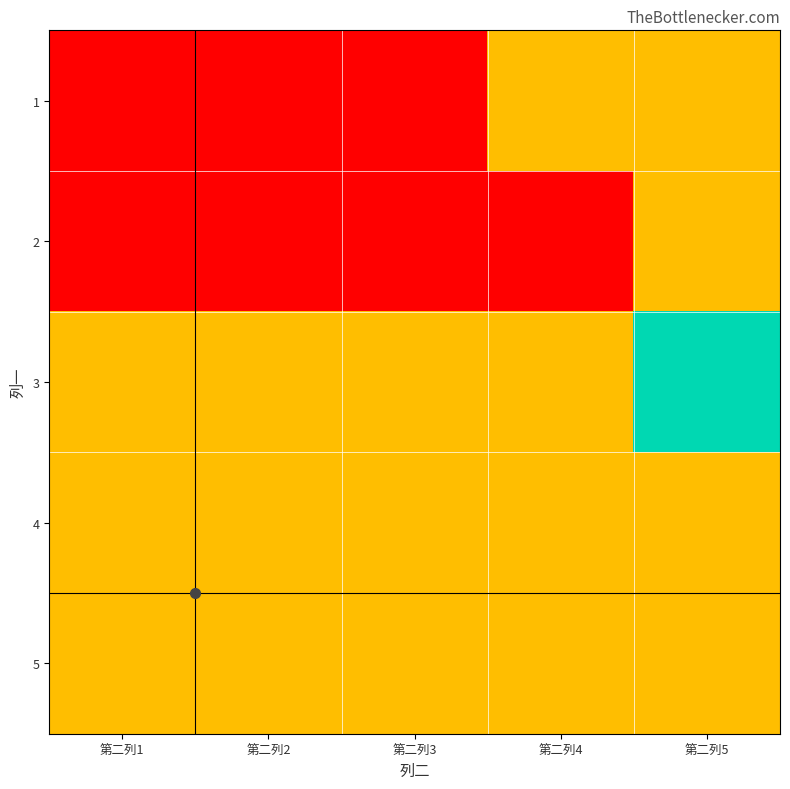

What is the total value across all series at 第二列4?

2.0